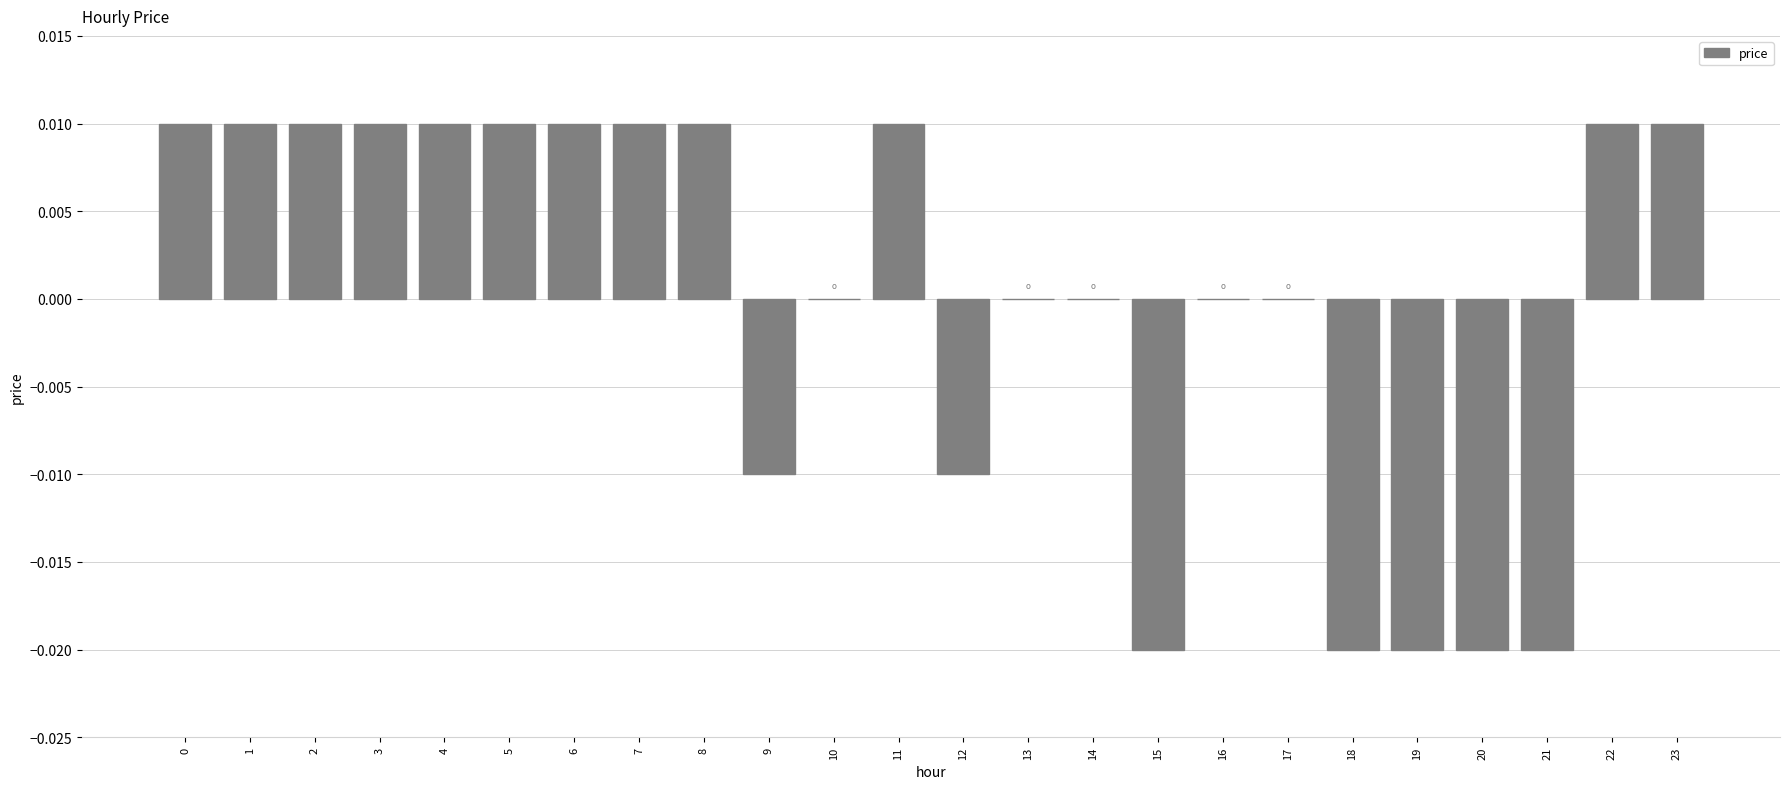

Are the bars horizontal?

No